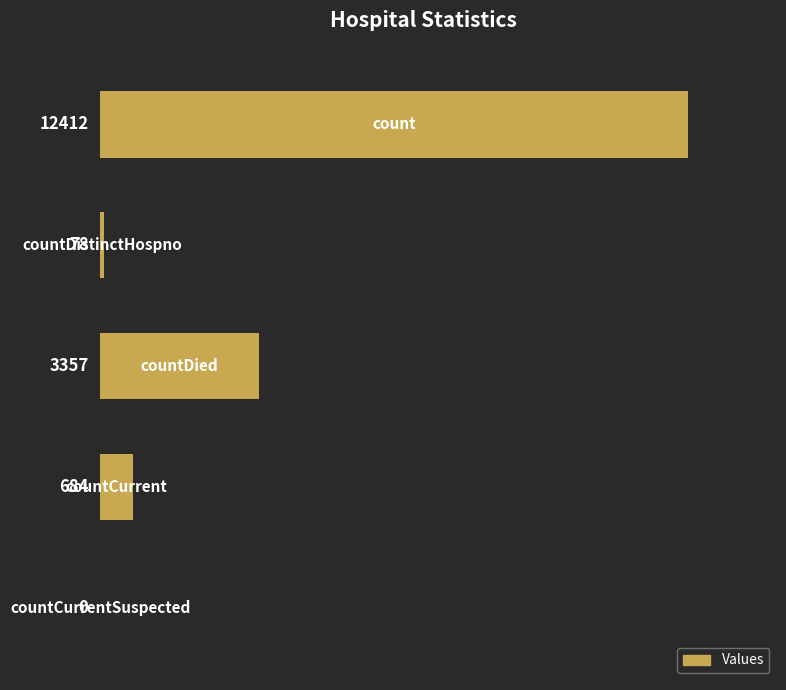

How many distinct data groups are displayed?

1